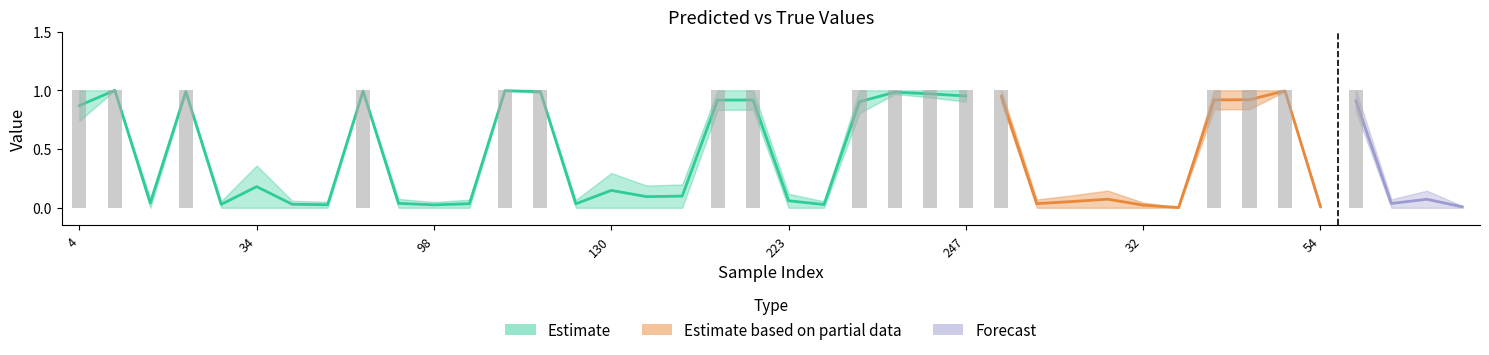

Does the chart contain stacked bars?

No